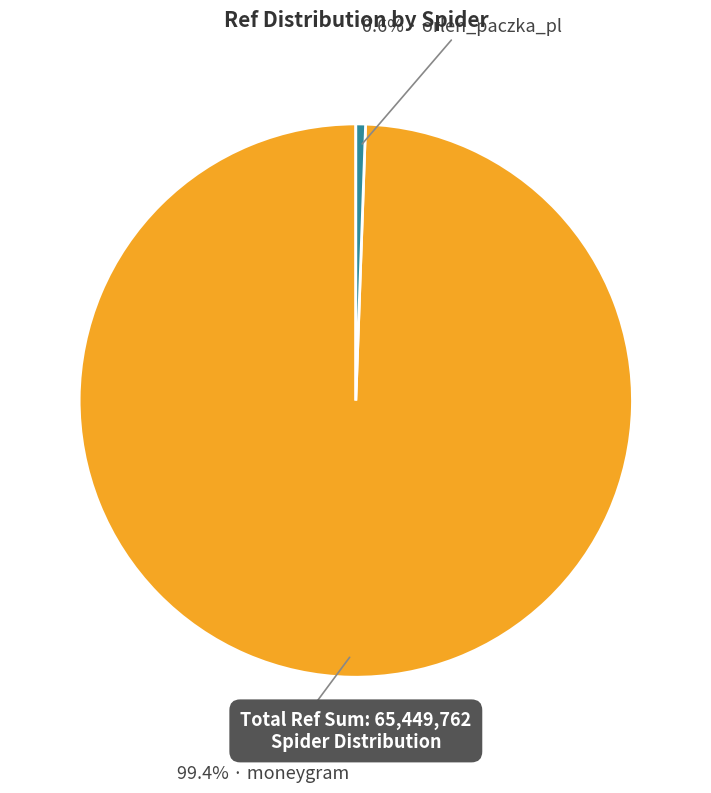

Does any single category account for the majority?

Yes